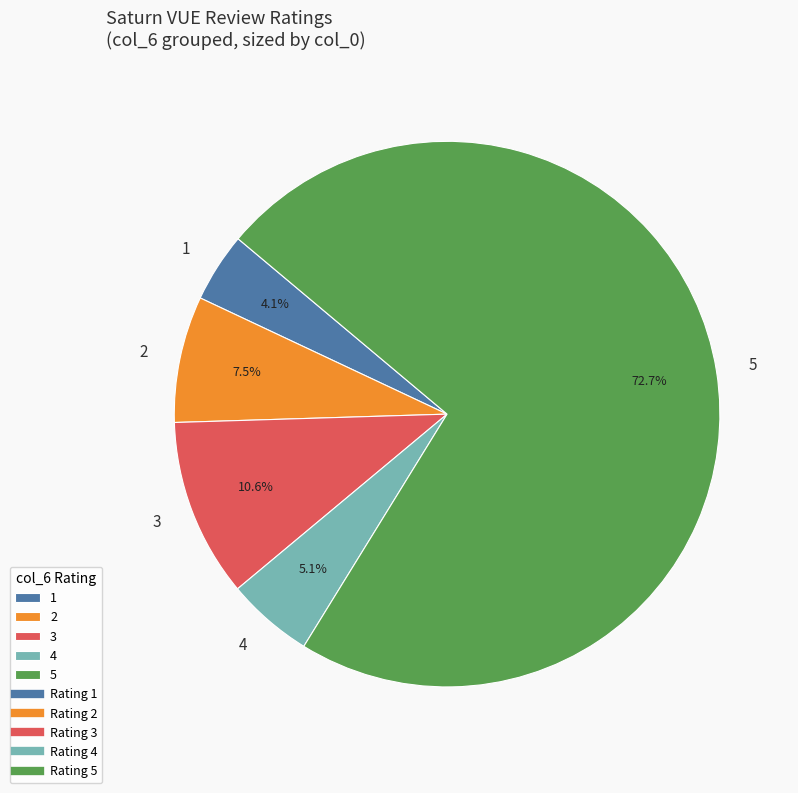

Which category has the biggest portion of the pie?

5